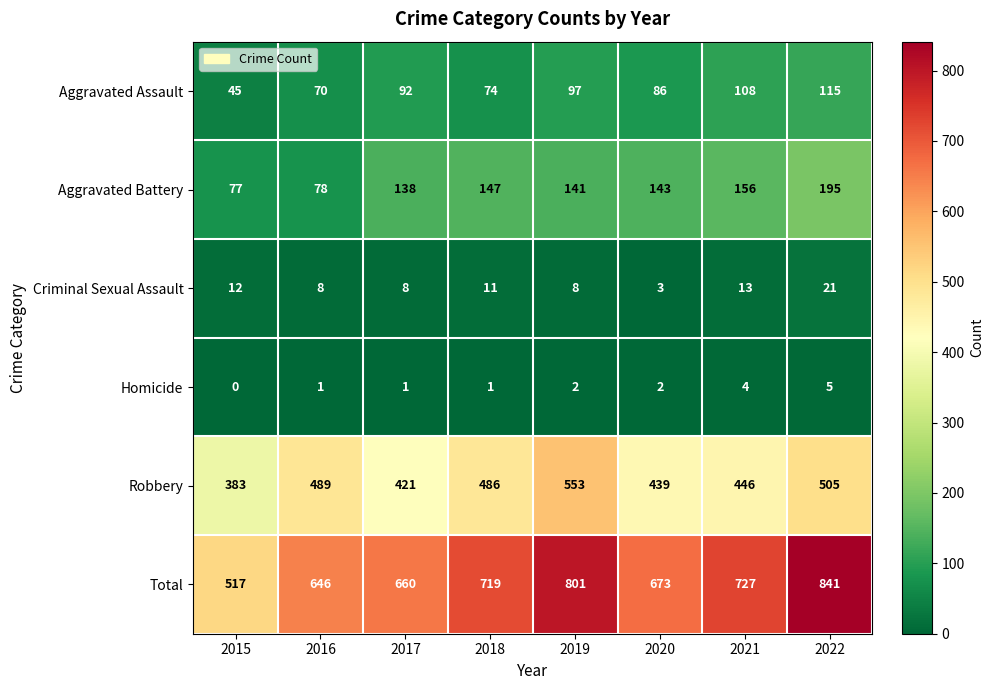

What is the sum of the Total values at 2020 and 2015?

1190